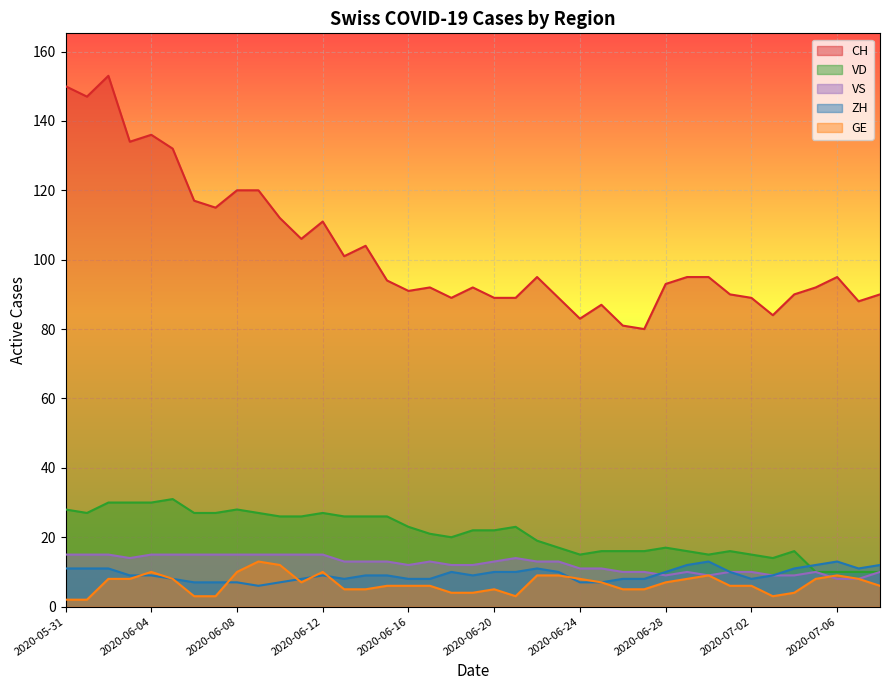

Count the number of categories in the chart.

39